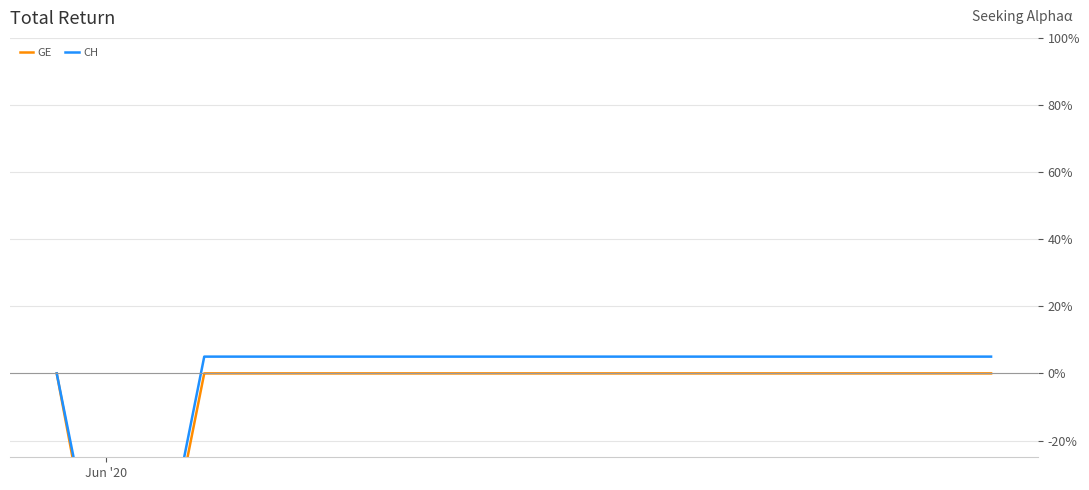

What are all the series names shown in the legend?

GE, CH